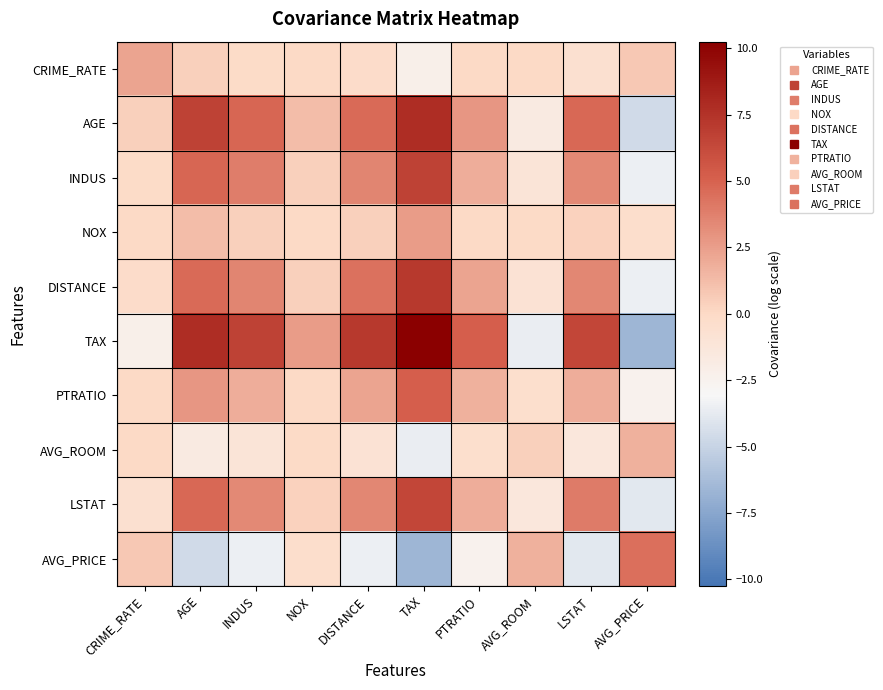

Rank the series by their maximum value, from lowest to highest.

AVG_ROOM, CRIME_RATE, NOX, AVG_PRICE, PTRATIO, LSTAT, INDUS, DISTANCE, AGE, TAX